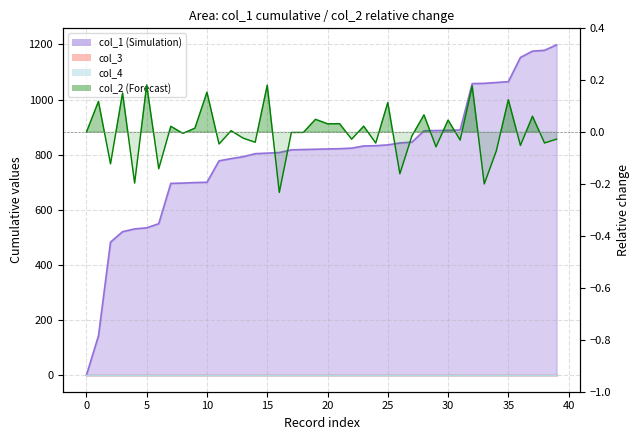

At which label does col_1 line first exceed 820?

20